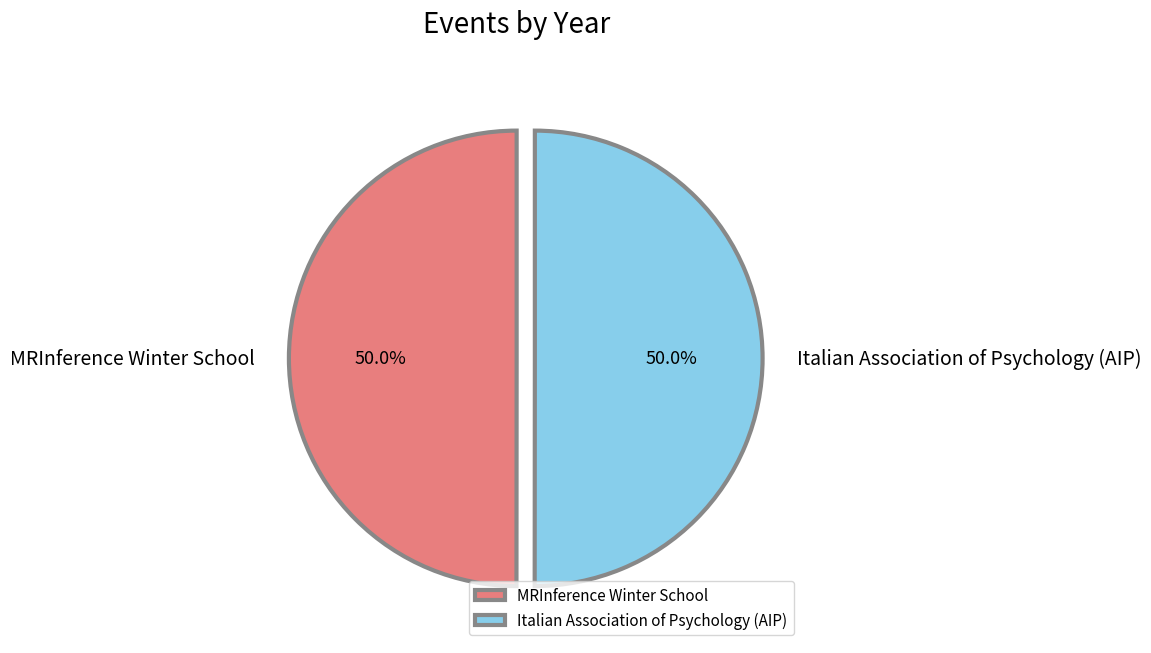

What percentage do MRInference Winter School and Italian Association of Psychology (AIP) together represent?

100.0%